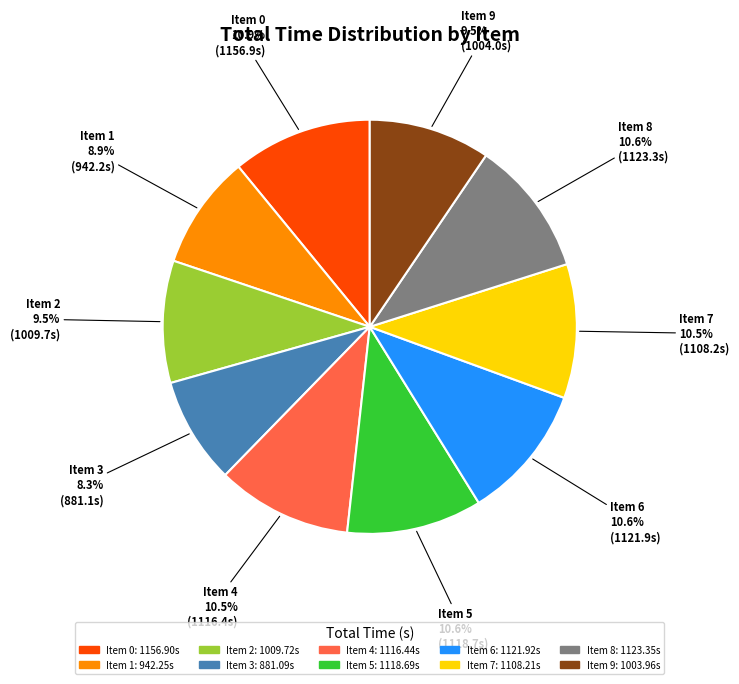

How many segments does this pie chart have?

10